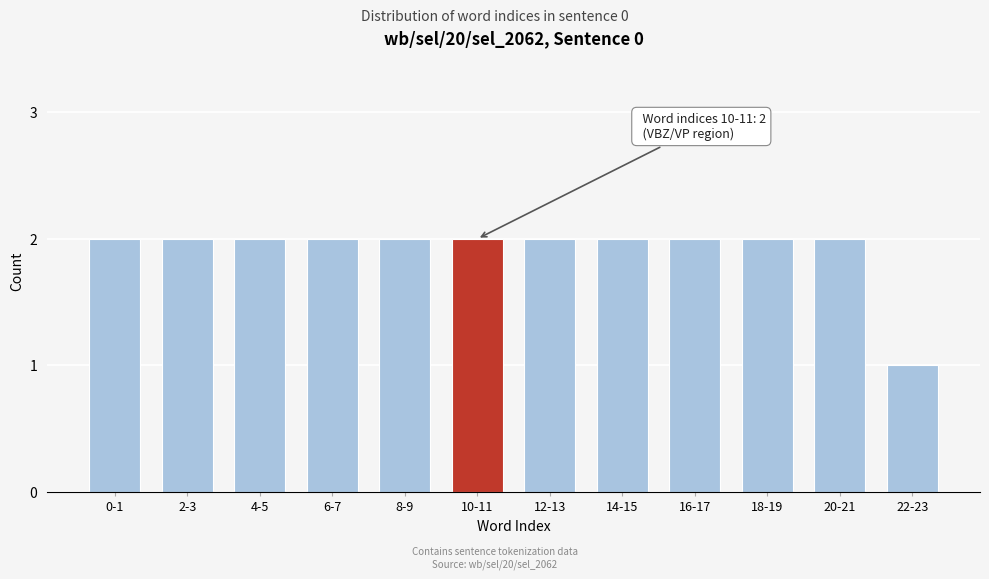

Reading left to right, what are all the values shown in this chart?

0-1=2	2-3=2	4-5=2	6-7=2	8-9=2	10-11=2	12-13=2	14-15=2	16-17=2	18-19=2	20-21=2	22-23=1